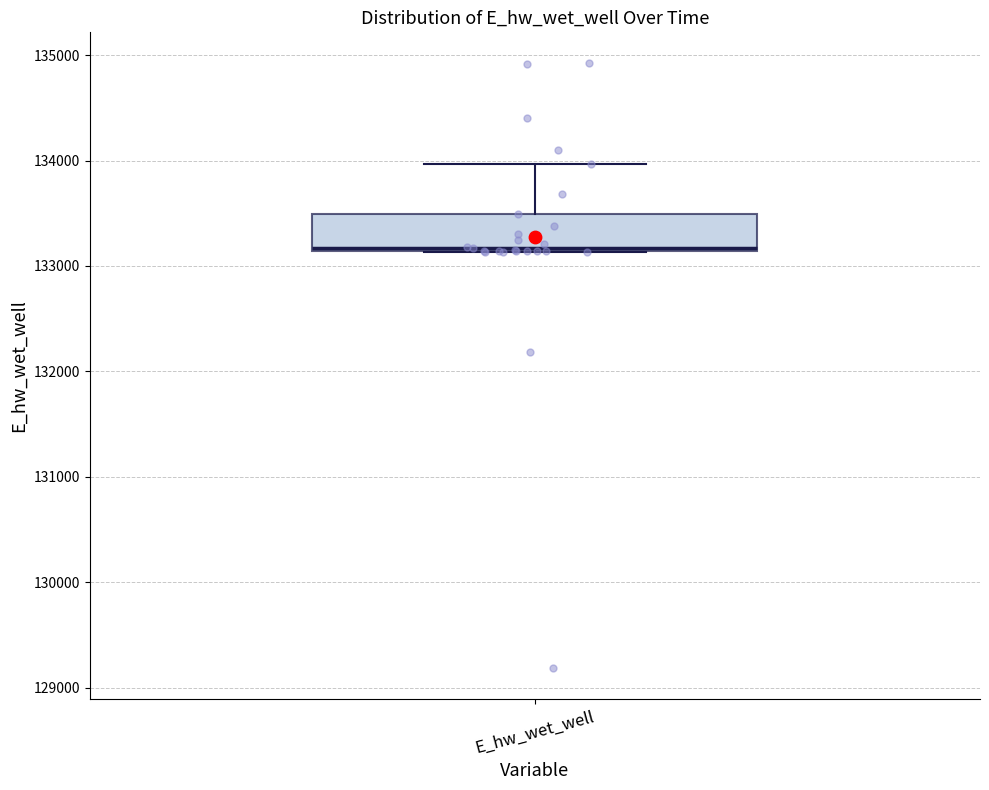

Read this box plot against the y-axis: the position of the median line, the range covered by the box, and the ends of both whiskers. The values are not printed on the chart, so give them approximately, as read against the axis.

median 133200, box 133100 to 133500, whiskers 133100 to 134000